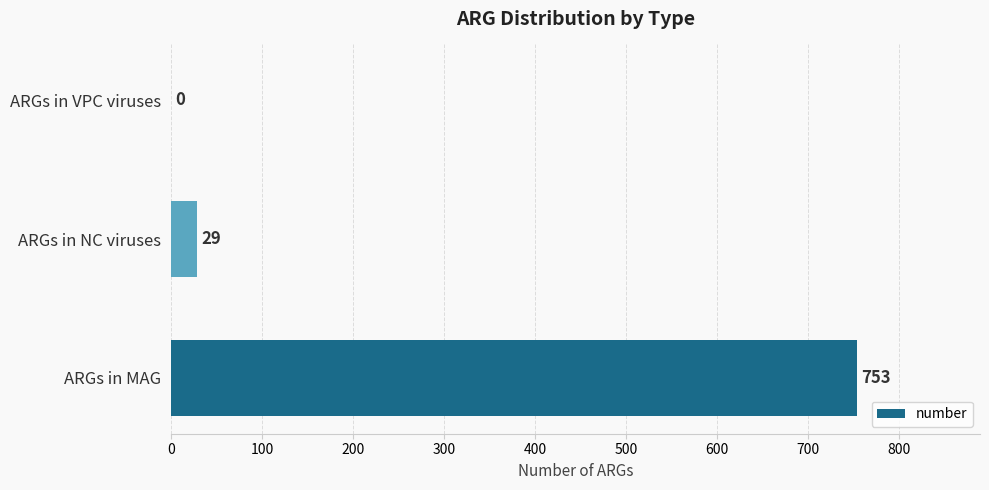

How many values are above zero?

2